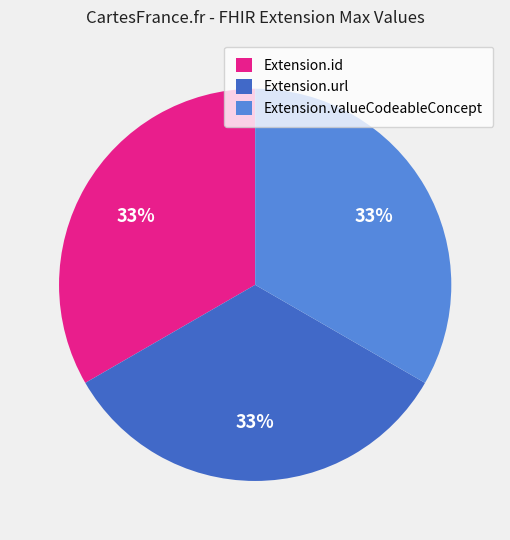

Is there any slice that represents more than half of the pie?

No